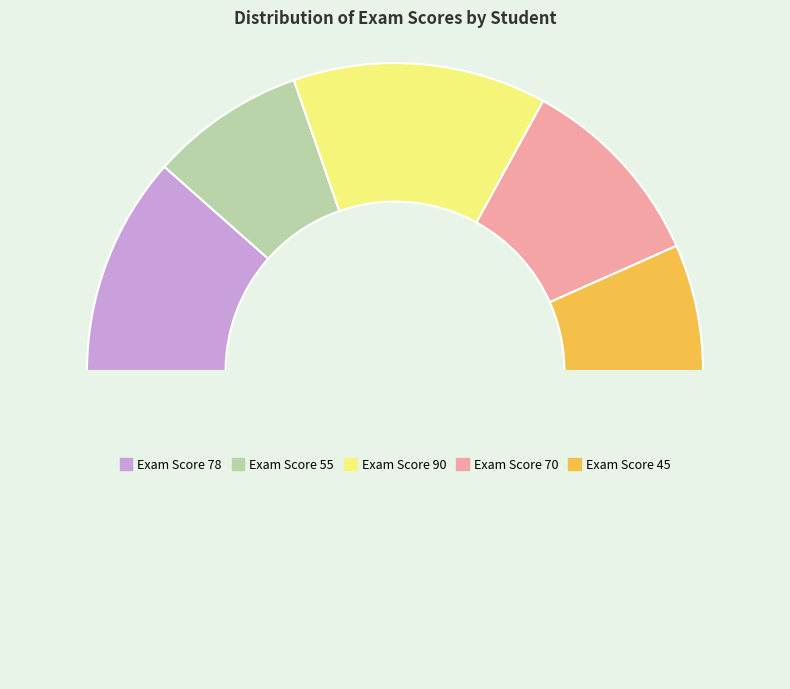

Count the number of slices in the pie.

6